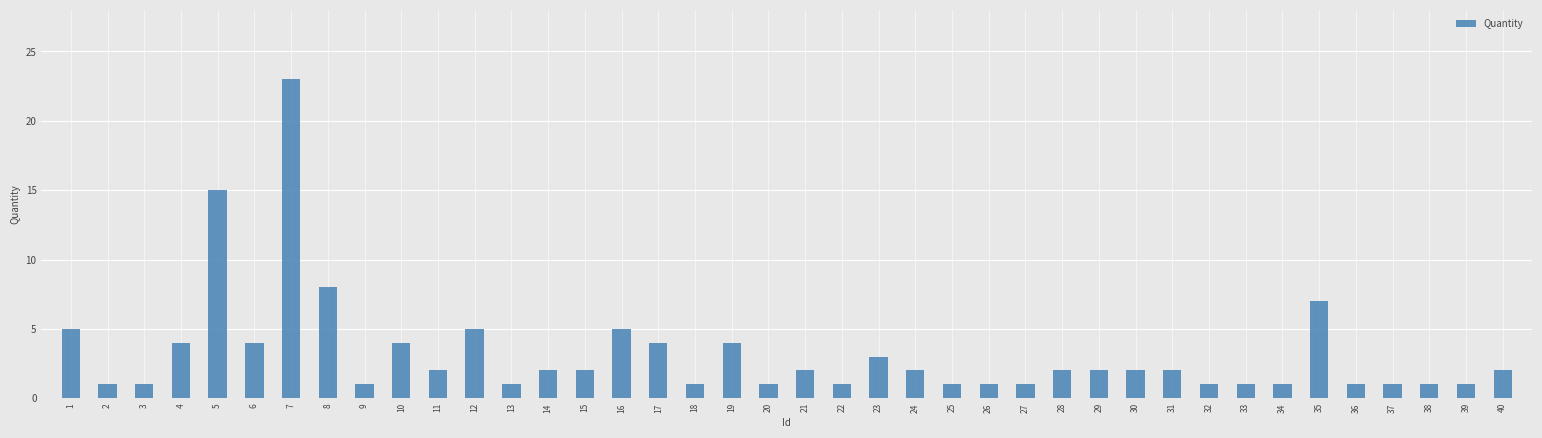

Which has a higher value, 24 or 25?

24